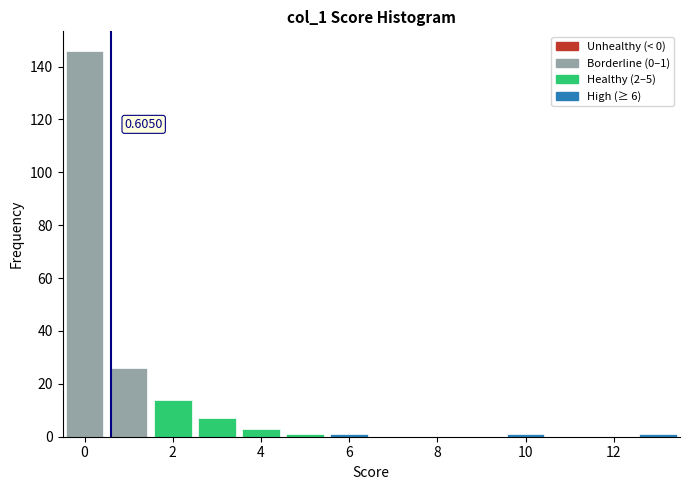

Which range on the x-axis has the tallest bar?

-0.5 to 0.5